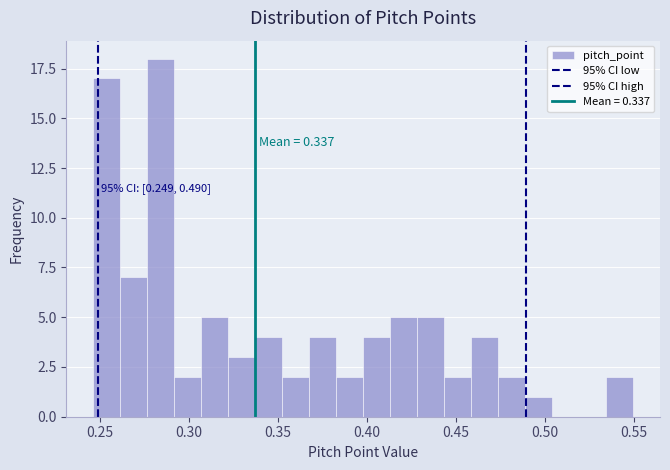

Read against the x-axis, roughly where is the centre of the tallest bar?

0.285